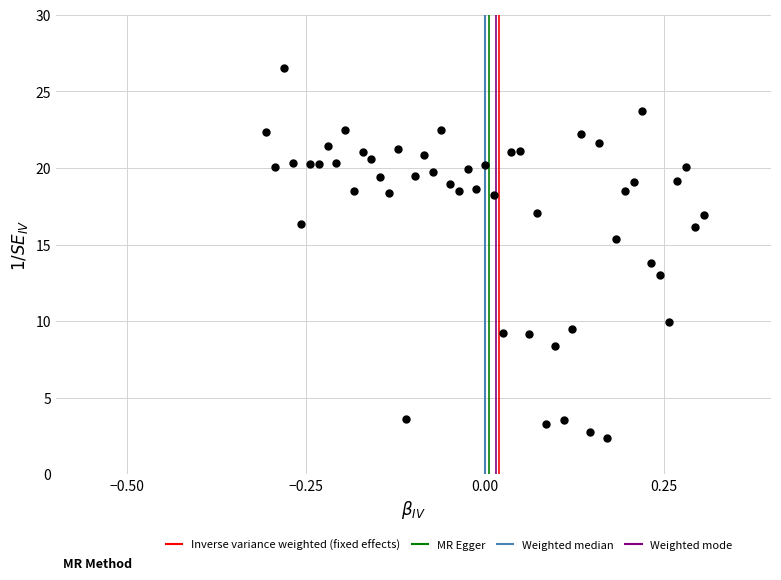

What is the range of X values (max minus min)?

0.6